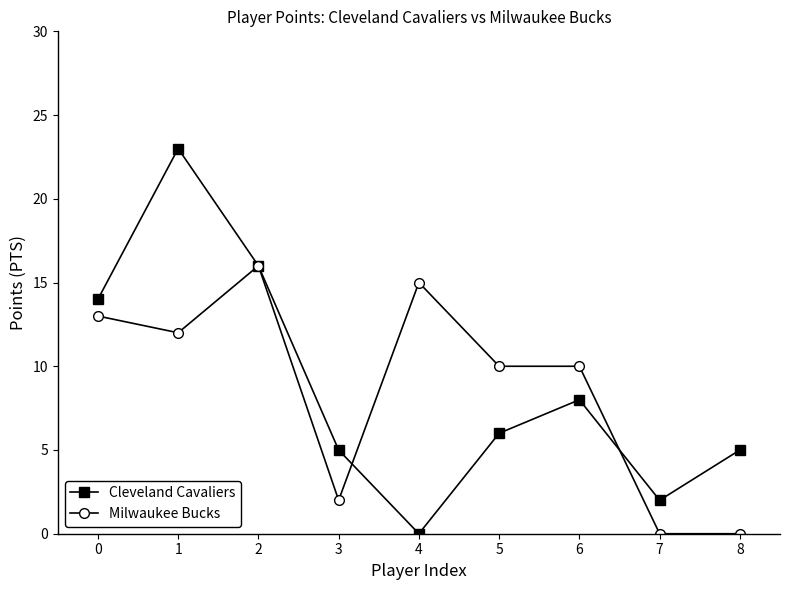

Rank the series at 7 from highest to lowest value.

Cleveland Cavaliers, Milwaukee Bucks